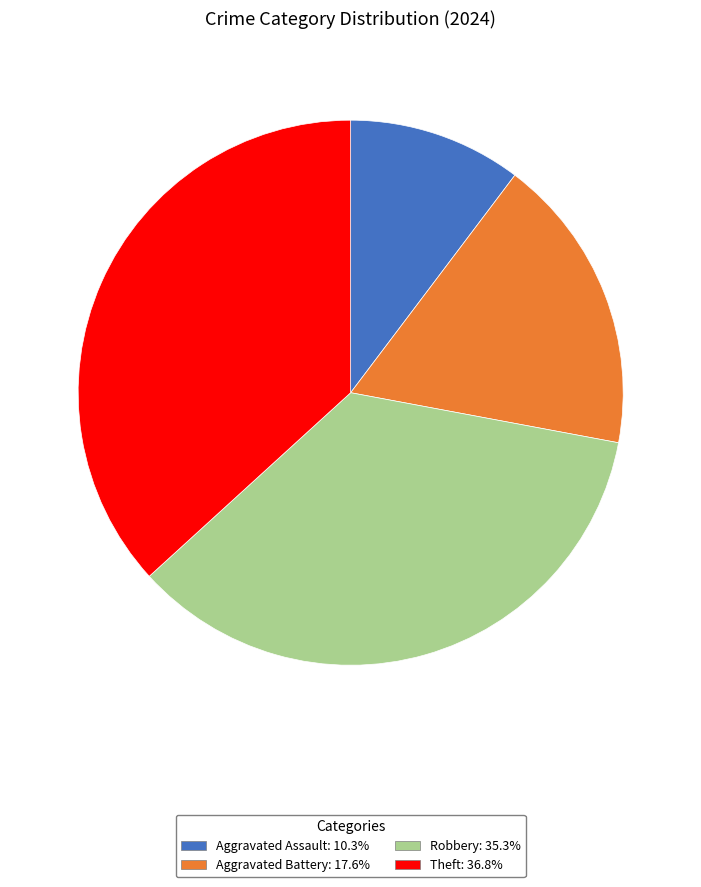

Approximately how many times larger is the value at Aggravated Assault compared to Robbery?

0.3